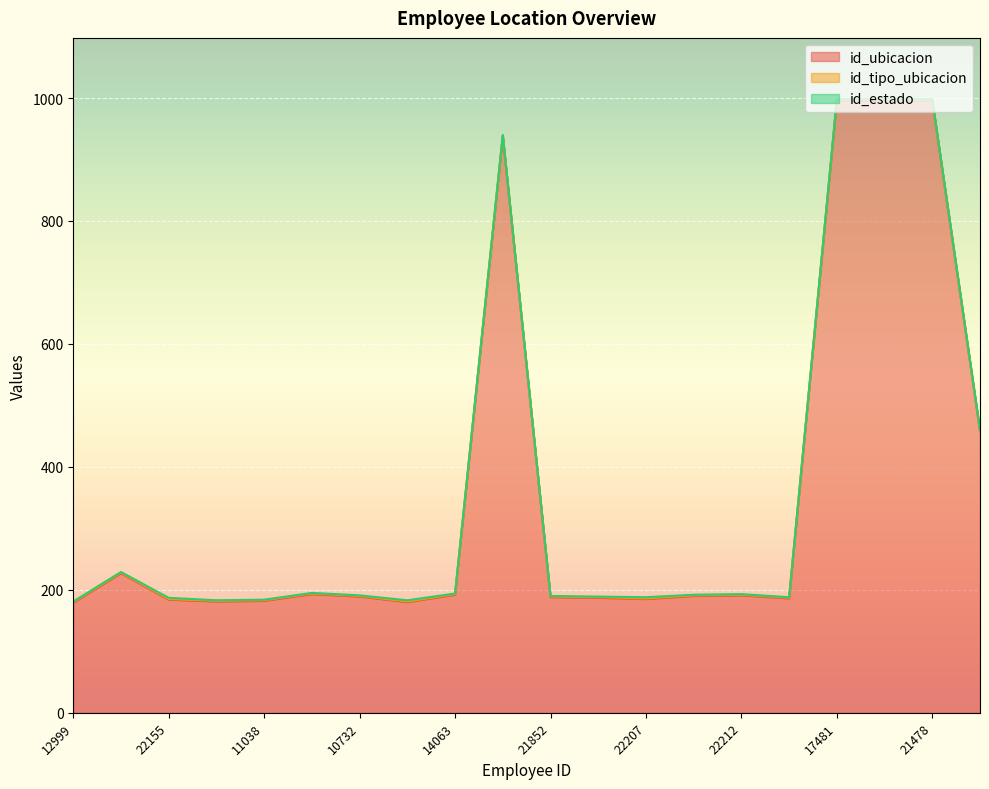

Is the value of id_estado at 21571 greater than the value of id_tipo_ubicacion at 22207?

No